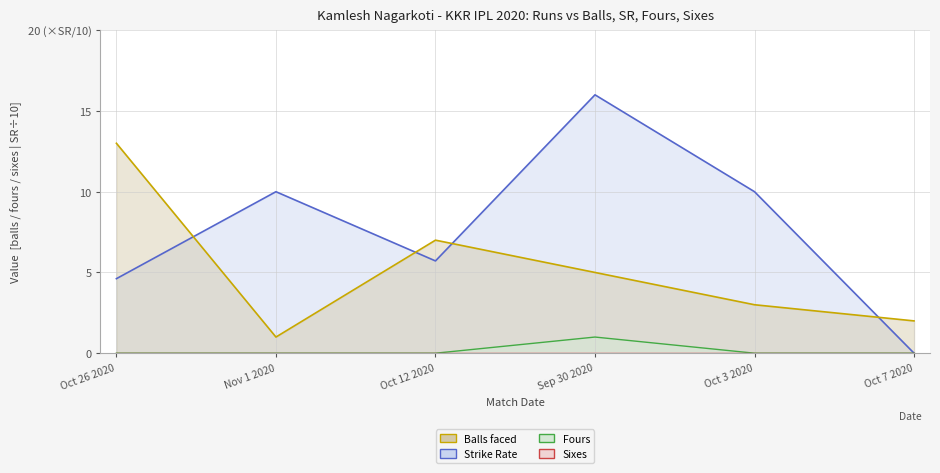

How many data points does each series have?

6